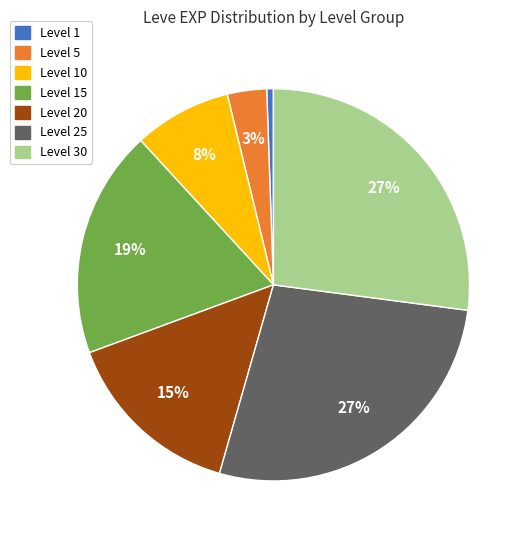

Is there a majority slice in this chart?

No